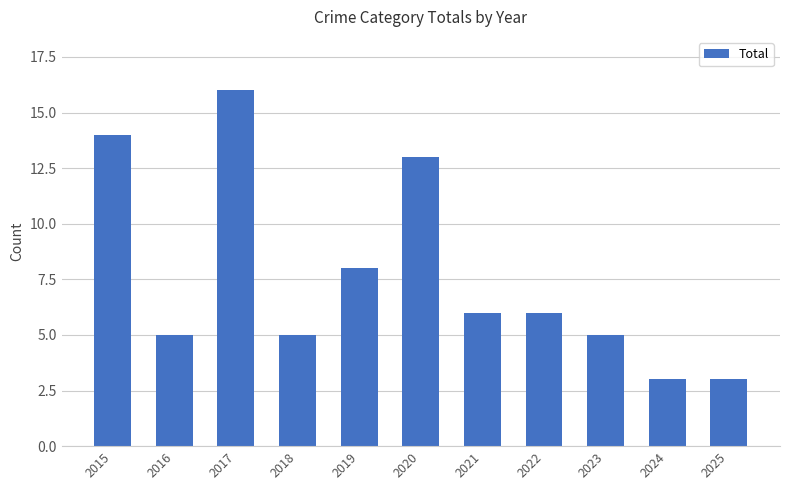

Reading left to right, extract all data points from this chart.

2015=14	2016=5	2017=16	2018=5	2019=8	2020=13	2021=6	2022=6	2023=5	2024=3	2025=3